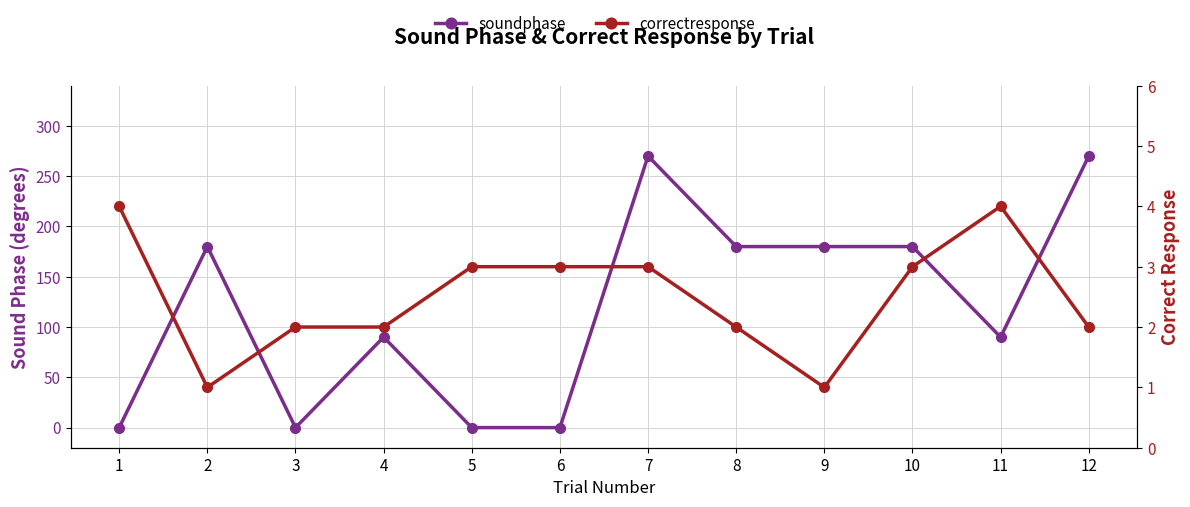

How many data points in soundphase are less than 180?

6